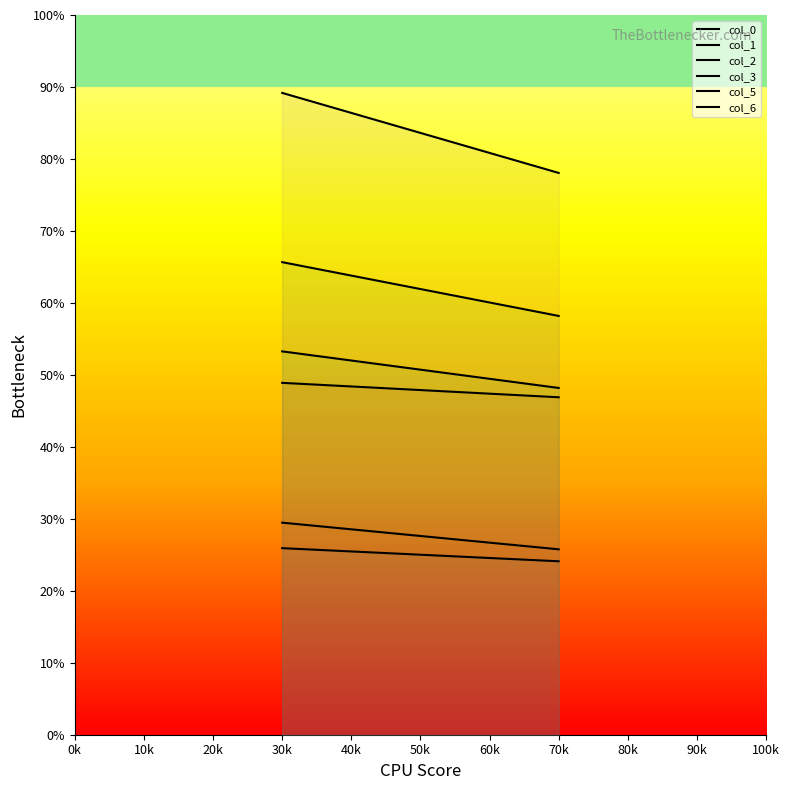

What is the smallest value displayed?

24.1